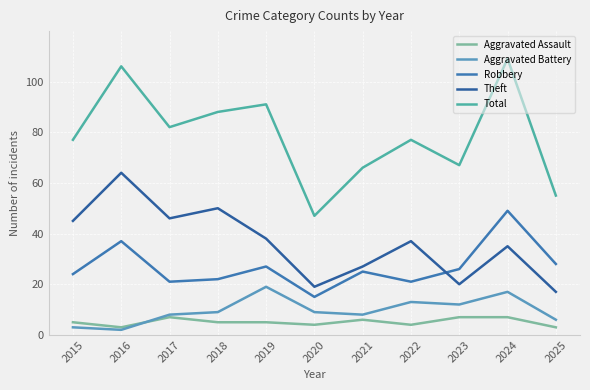

True or false: Aggravated Battery has a value of 6 at 2025.

True